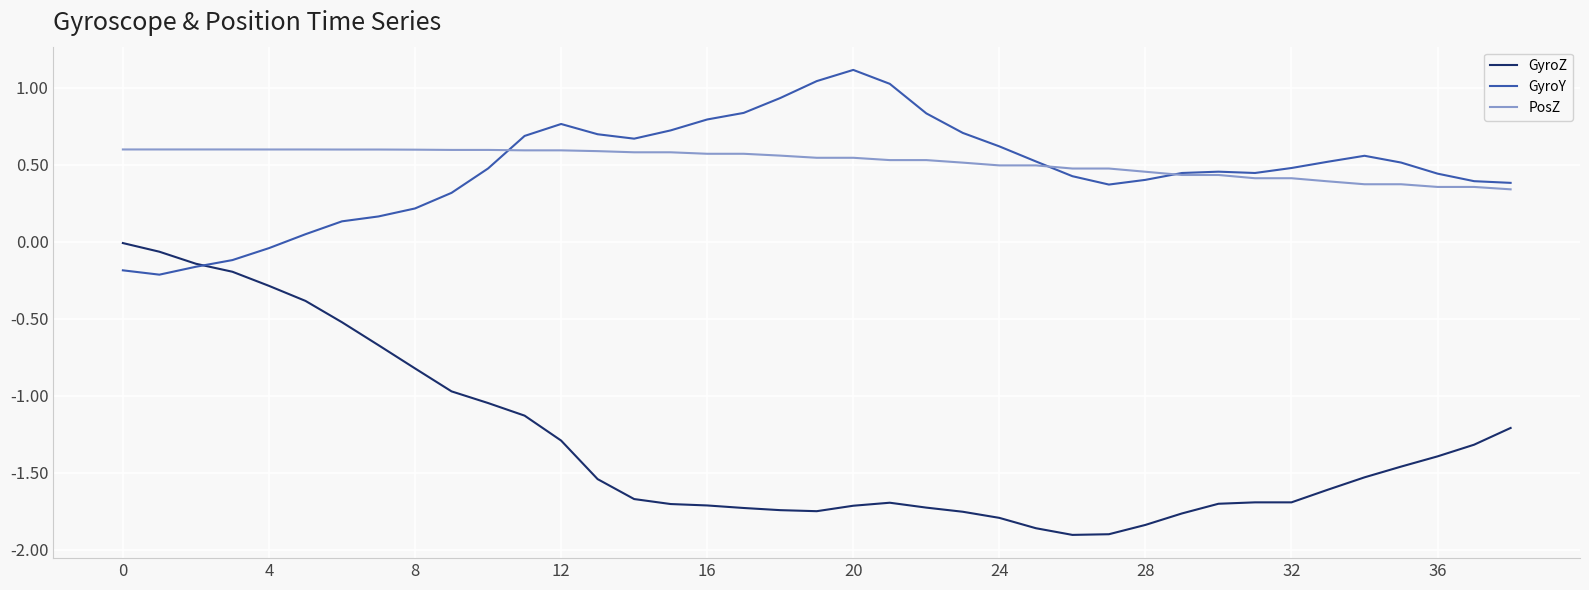

Which series has the widest spread of values?

GyroZ